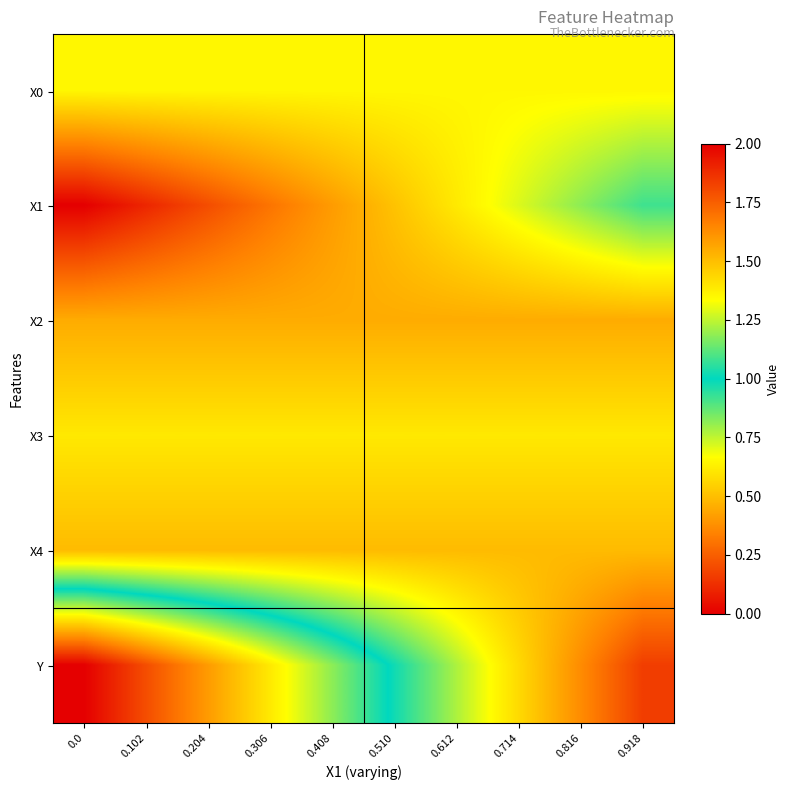

Between 0.408 and 0.102, which is larger?

0.408